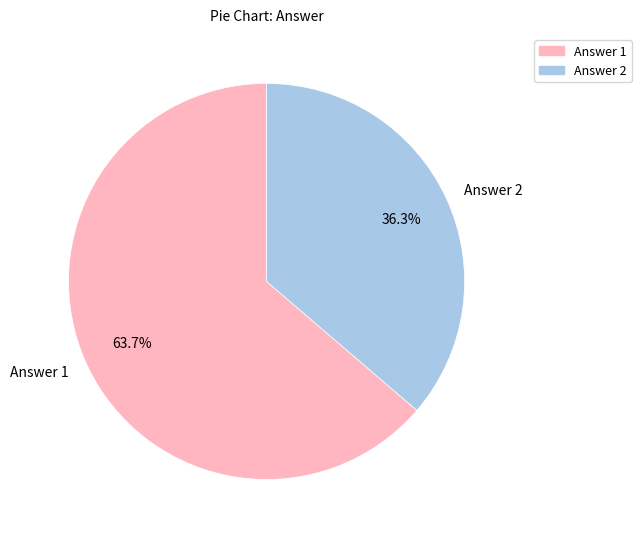

Between Answer 1 and Answer 2, which is larger?

Answer 1